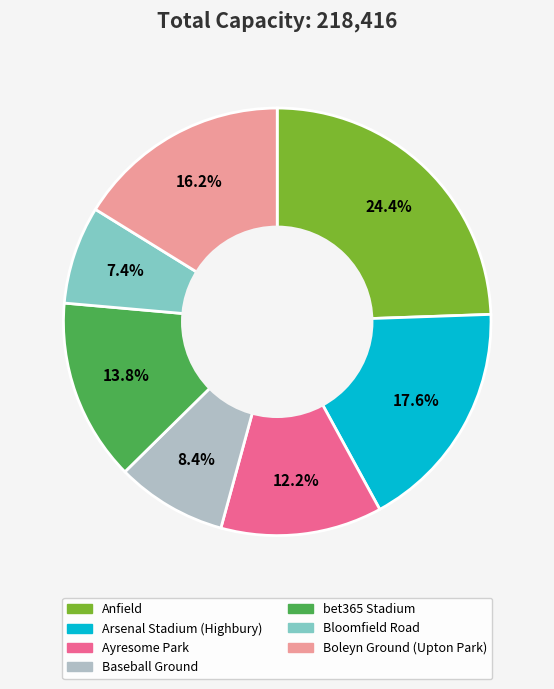

To the nearest percent, what is the average slice percentage?

14%